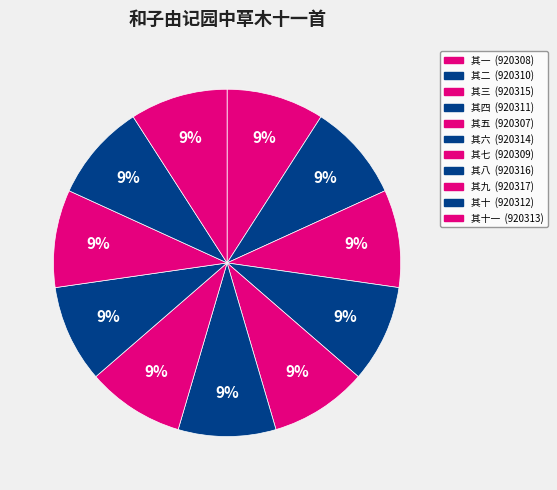

Is there a majority slice in this chart?

No